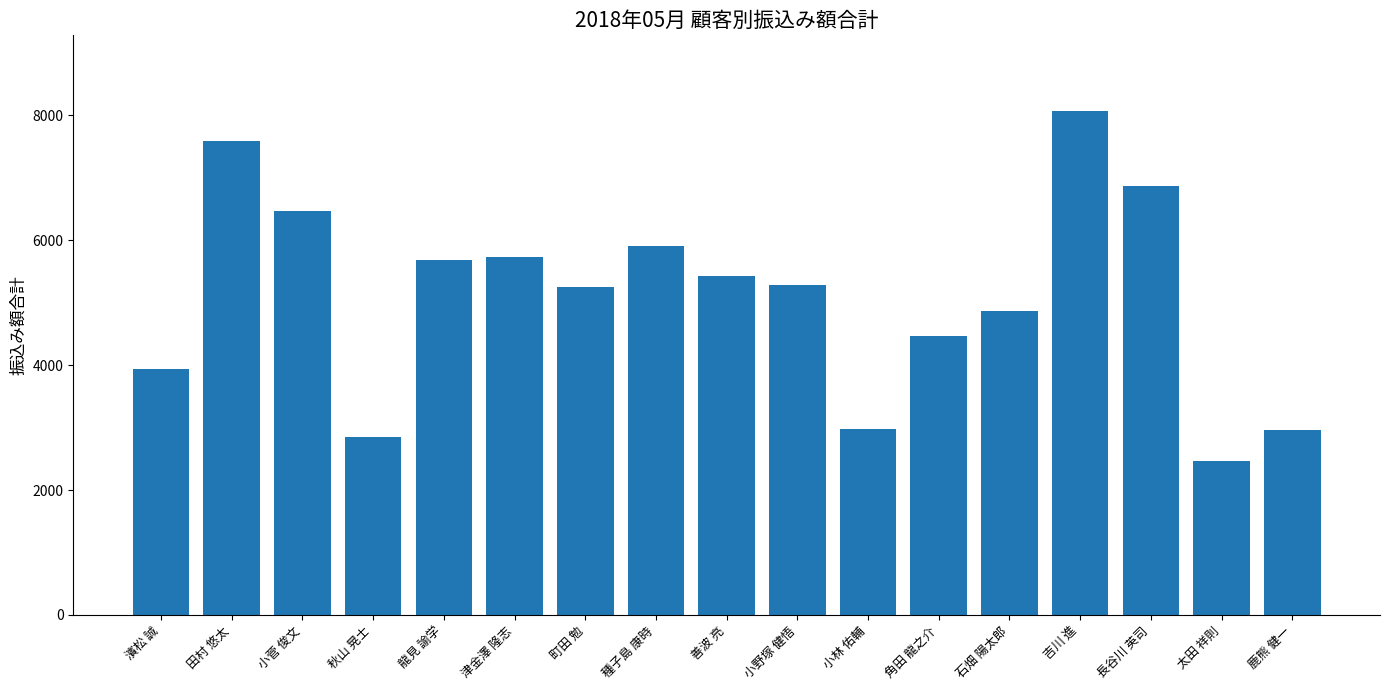

What is the label of the 11th bar from the left?

小林 佑輔